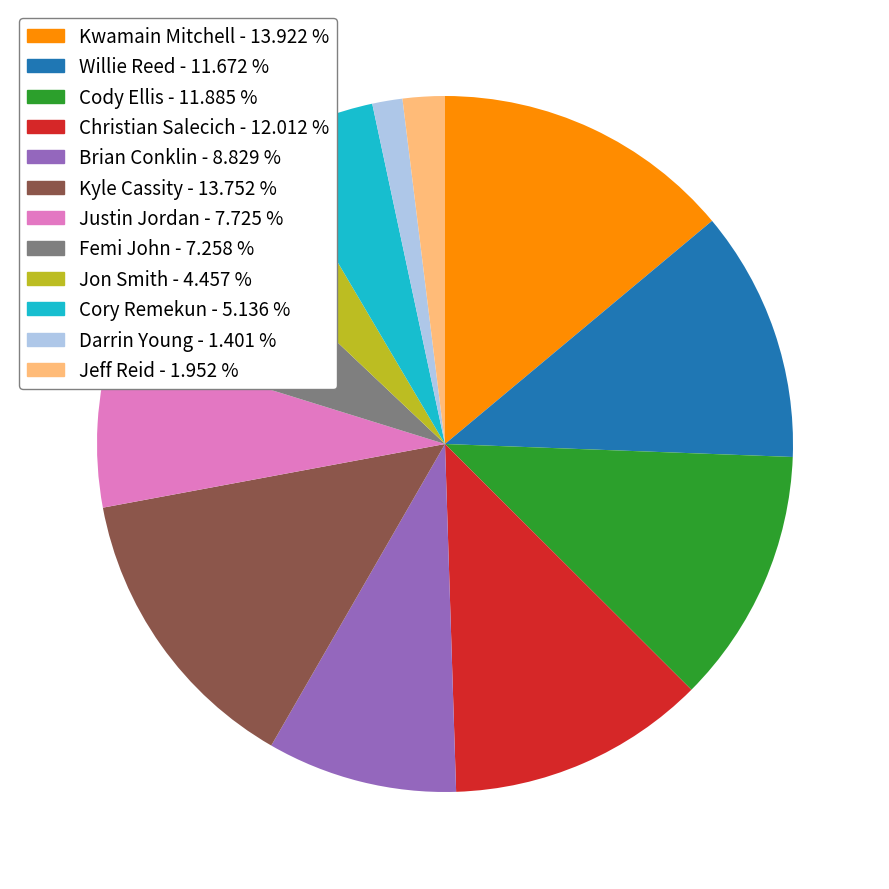

Is the sum of Jeff Reid and Kwamain Mitchell greater than half?

No